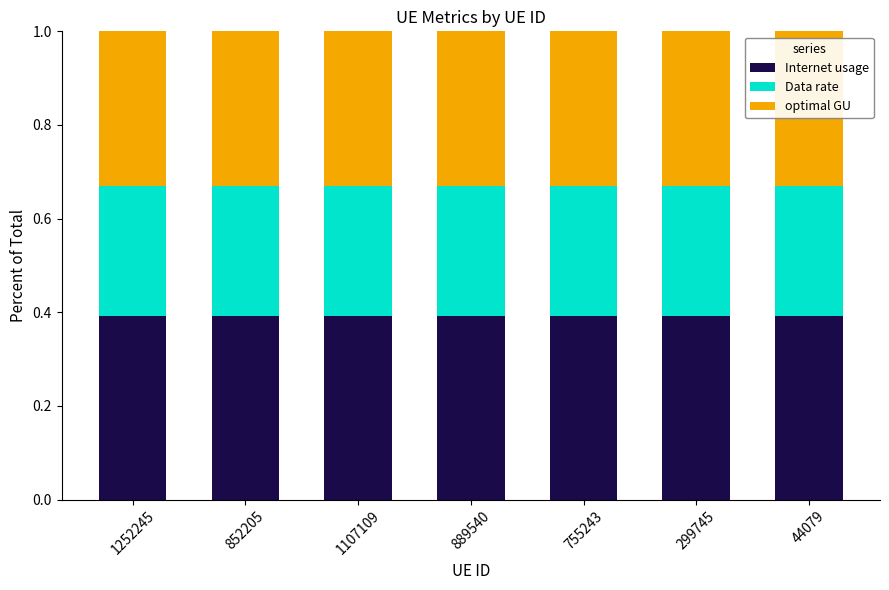

The Internet usage series shows 0.7 at 44079. True or false?

False